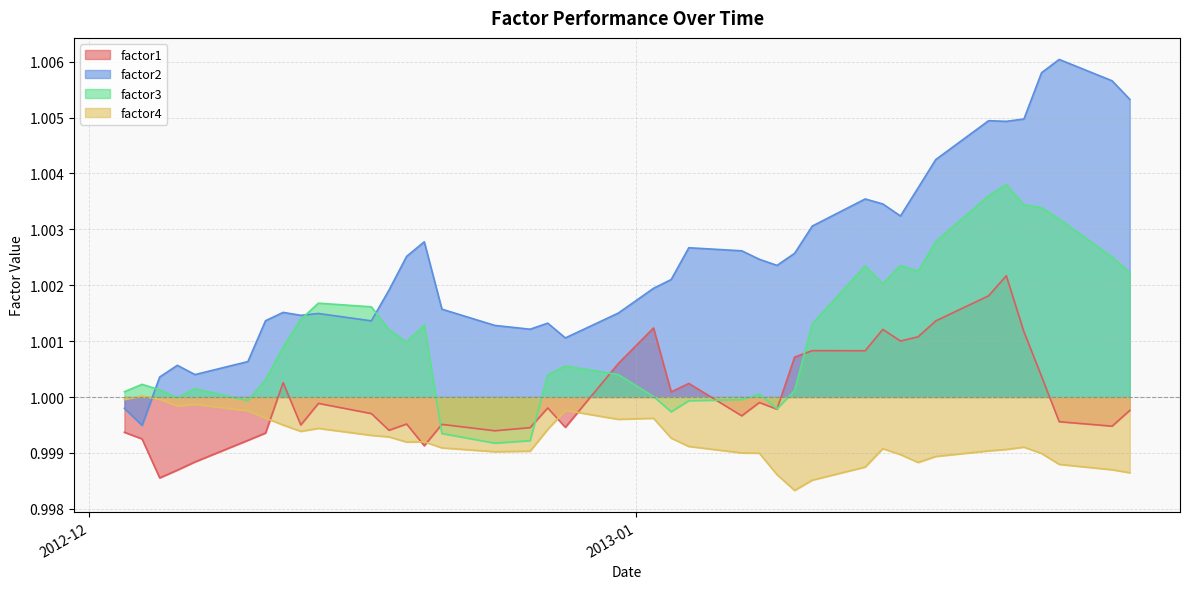

Which category has the lowest value across all series?

2013-01-10